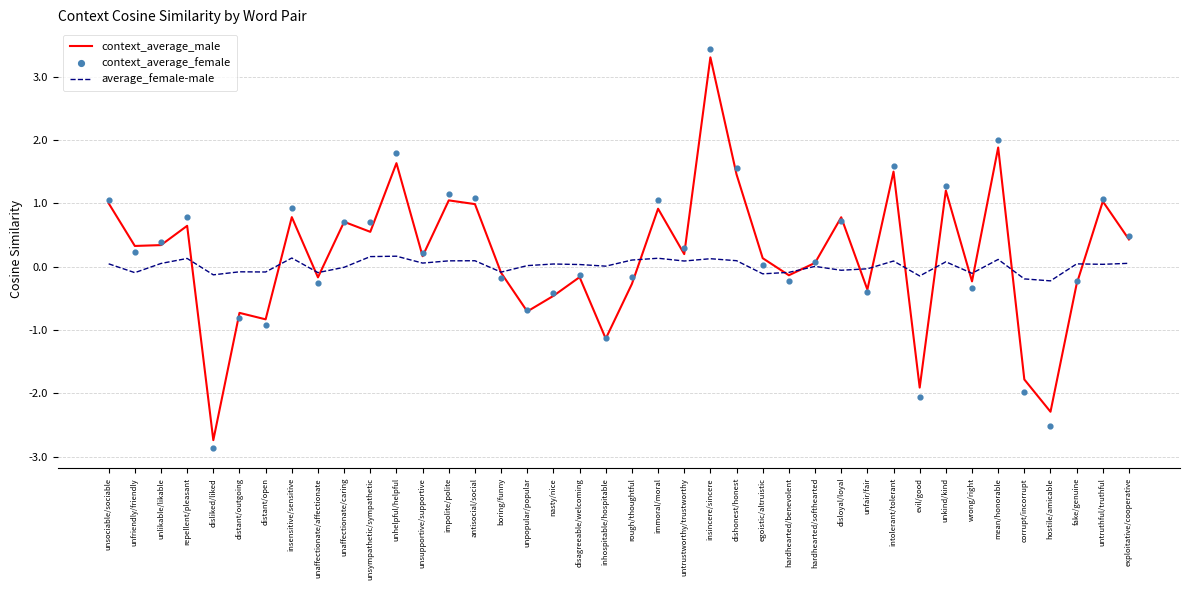

Which series has the largest Y range (max minus min)?

context_average_female